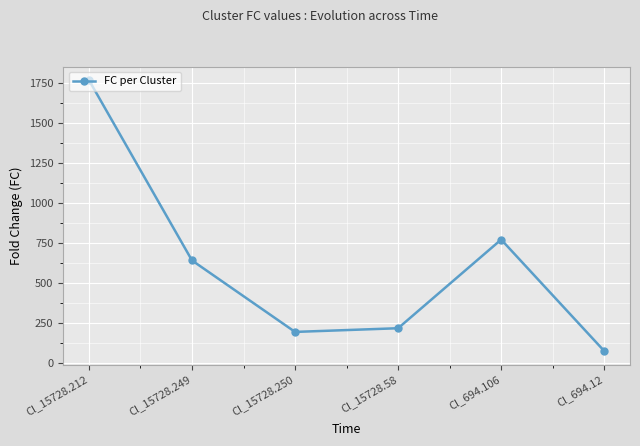

Which category has the lowest value across all series?

Cl_694.12